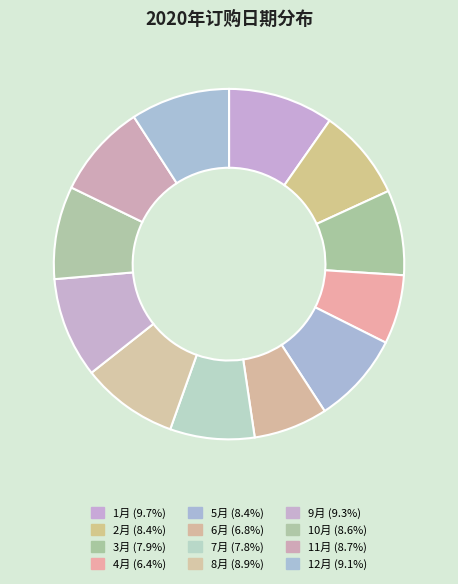

How many segments does this pie chart have?

12